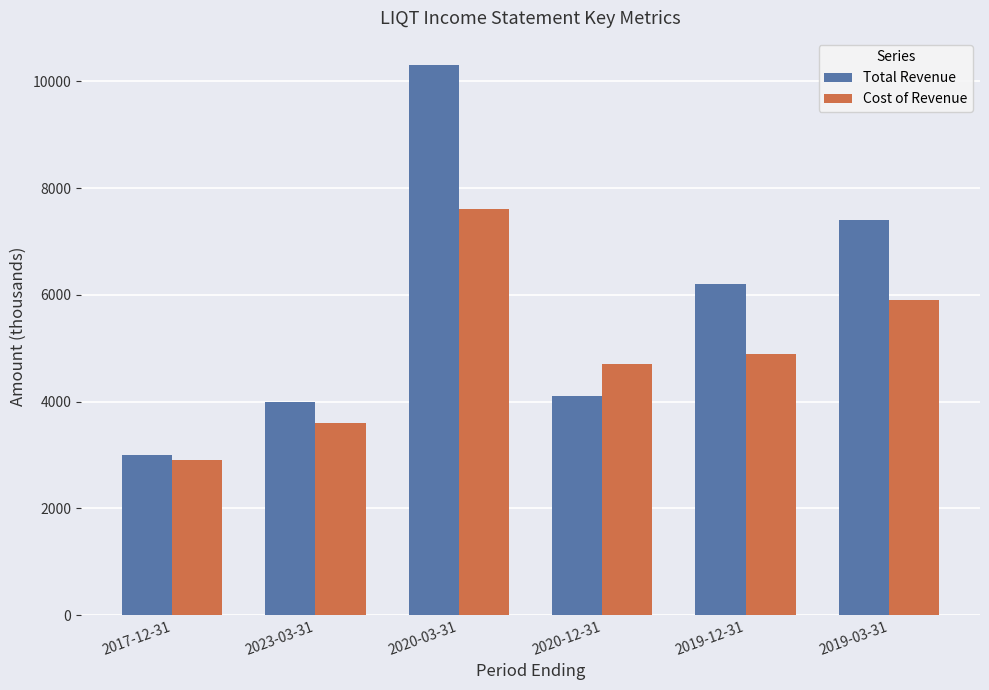

At how many categories does at least one series exceed 6339?

2